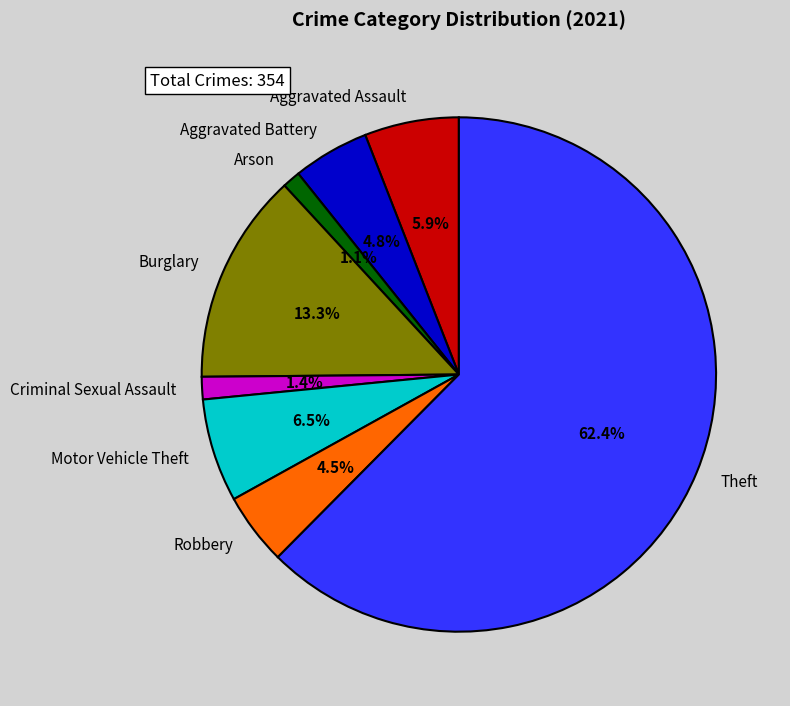

Which slice represents more than half of the pie?

Theft